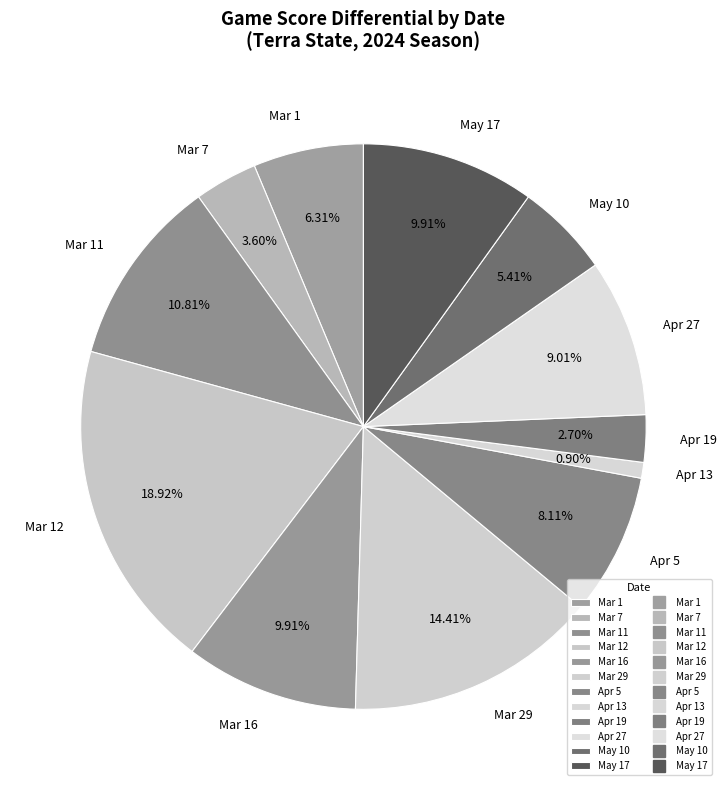

Combined, do Mar 29 and Apr 19 account for over 50%?

No